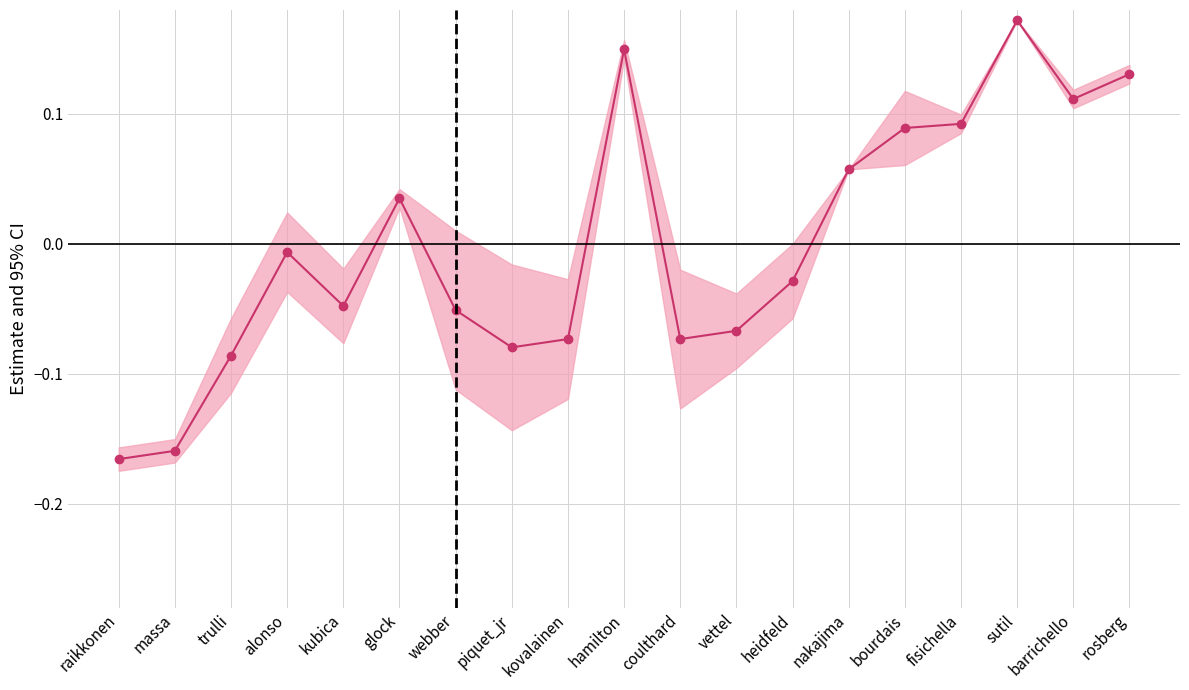

Which has a higher value, trulli or webber?

webber